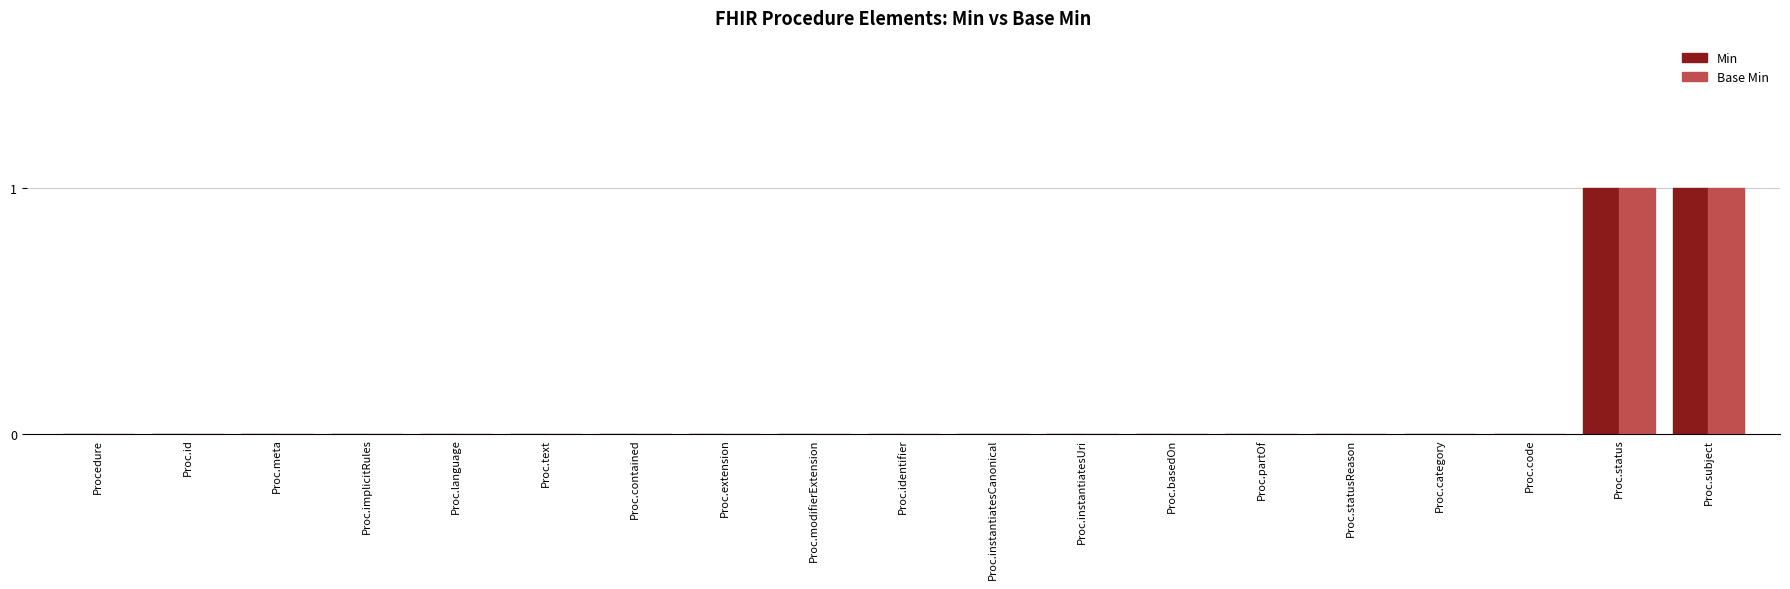

The value of Min at Proc.text is 0. True or false?

True